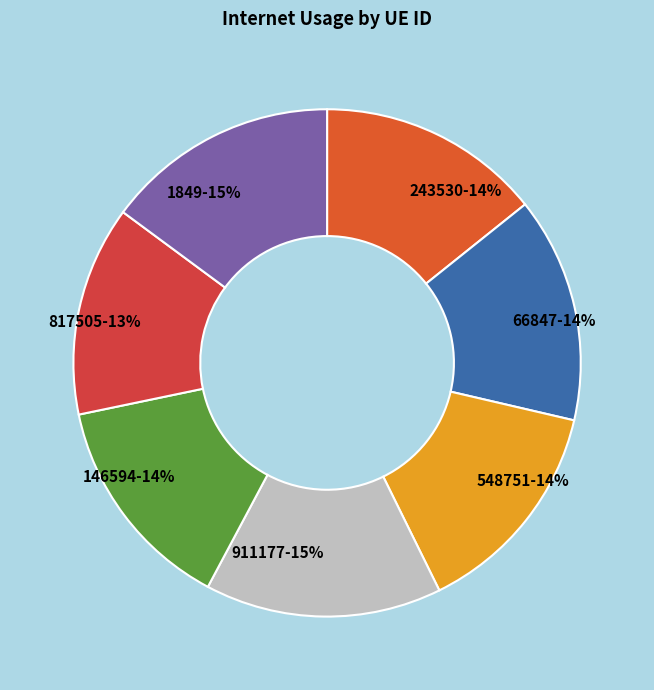

To the nearest percent, what is the difference between the largest and smallest slice percentages?

2%